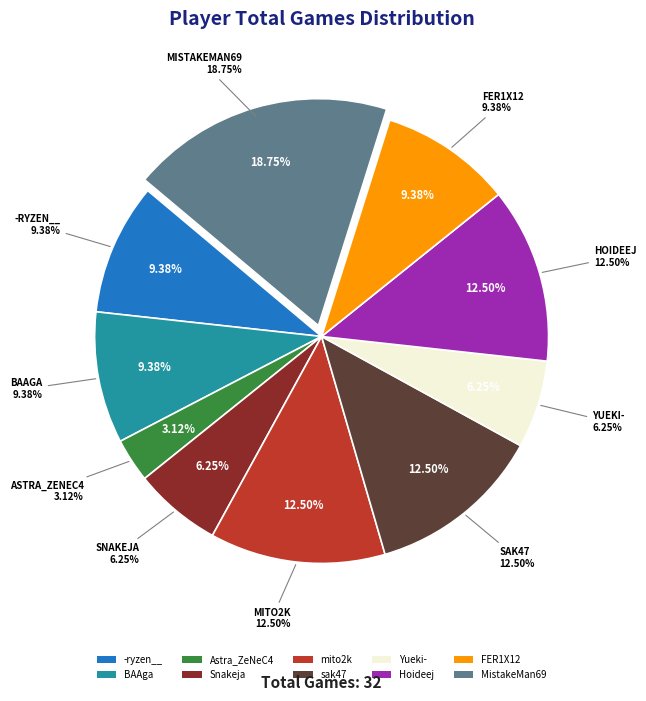

To the nearest percent, what is the combined percentage of mito2k and BAAga?

22%